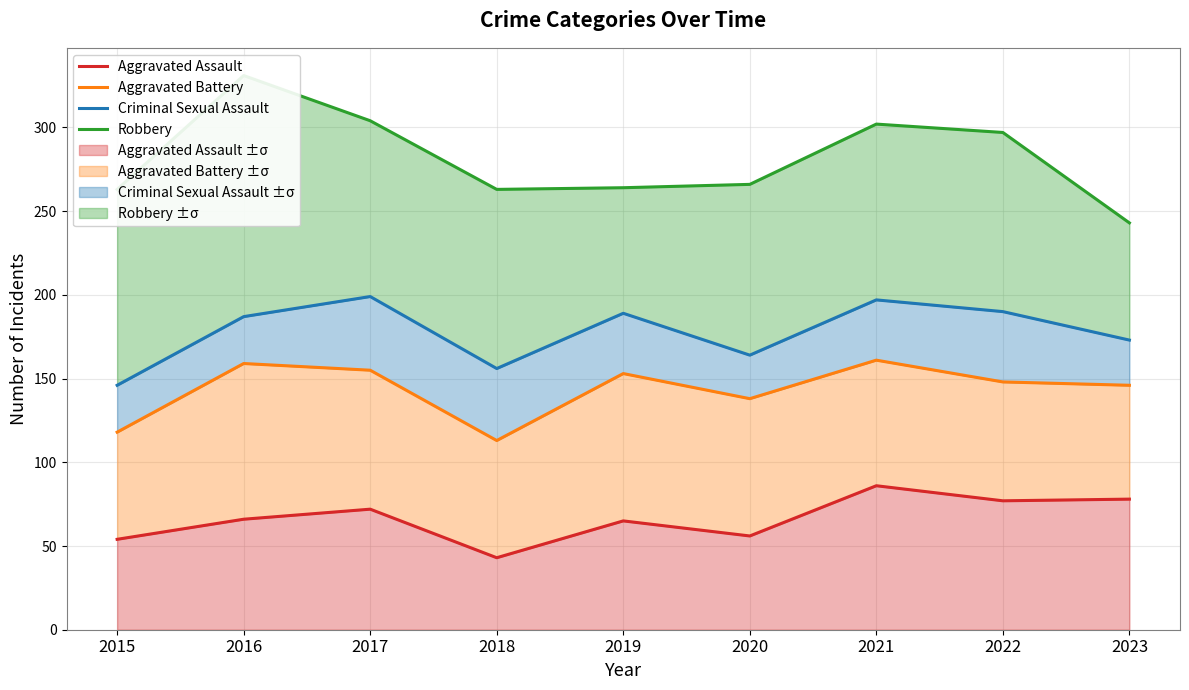

What is the maximum value shown in the chart?

331